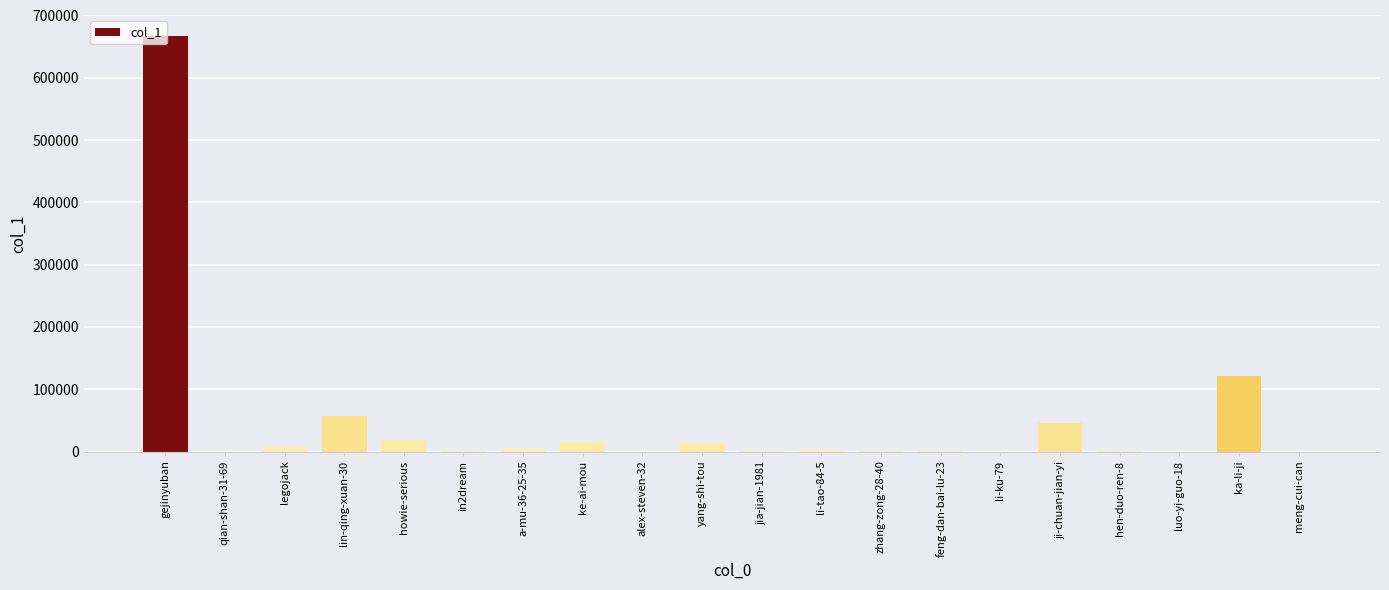

Between gejinyuban and feng-dan-bai-lu-23, which is larger?

gejinyuban